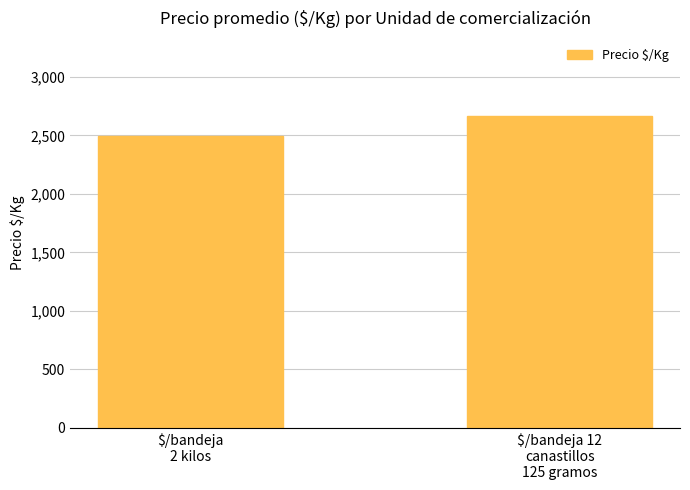

Does the chart contain stacked bars?

No